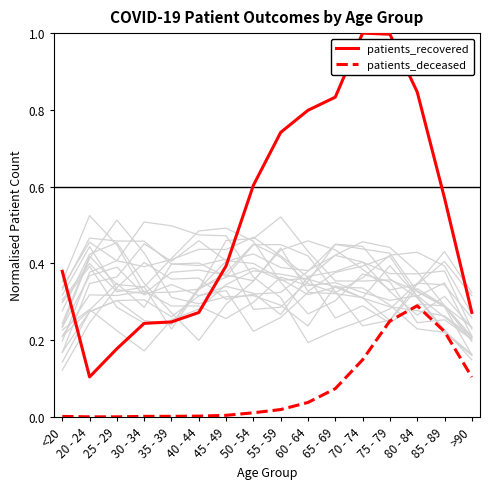

What is the difference between the second highest and minimum values in the patients_deceased series?

0.2